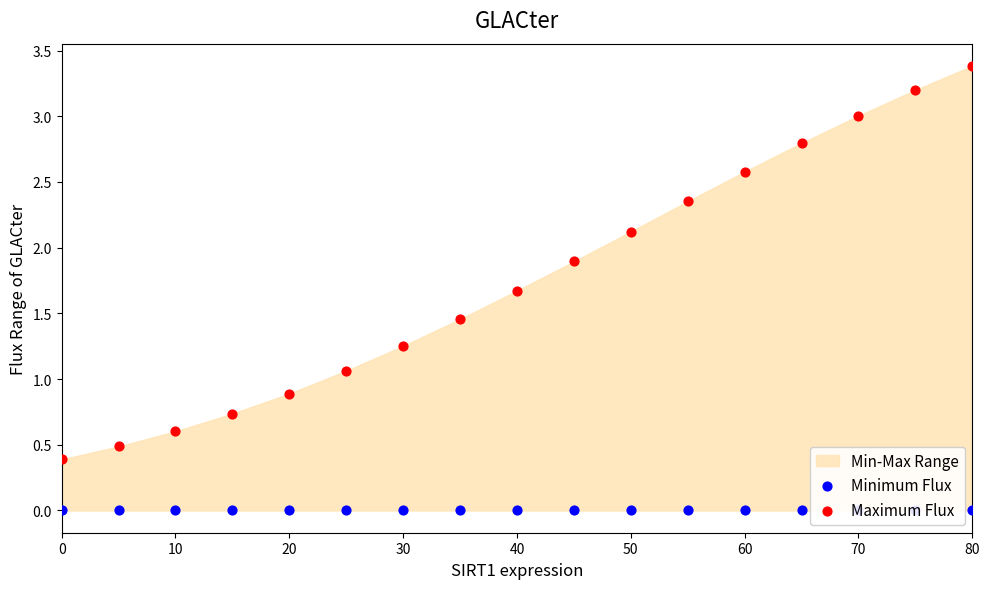

Which series reaches the minimum Y coordinate?

Minimum Flux